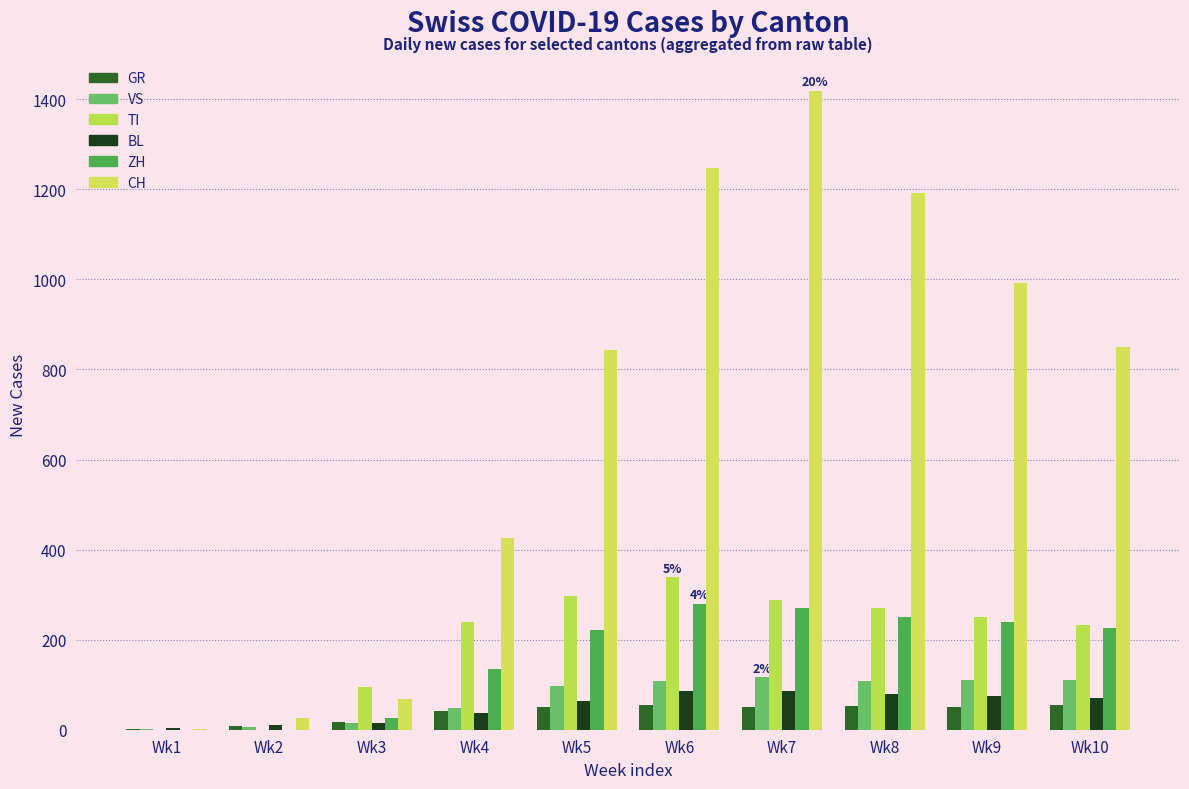

At which category is the sum across all series the highest?

Wk7